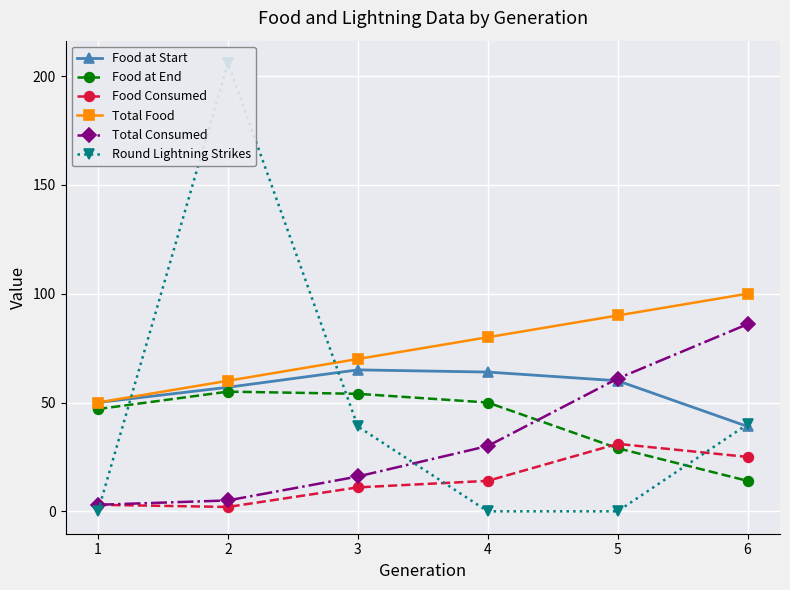

Where does the Food at End series first go above 50?

2